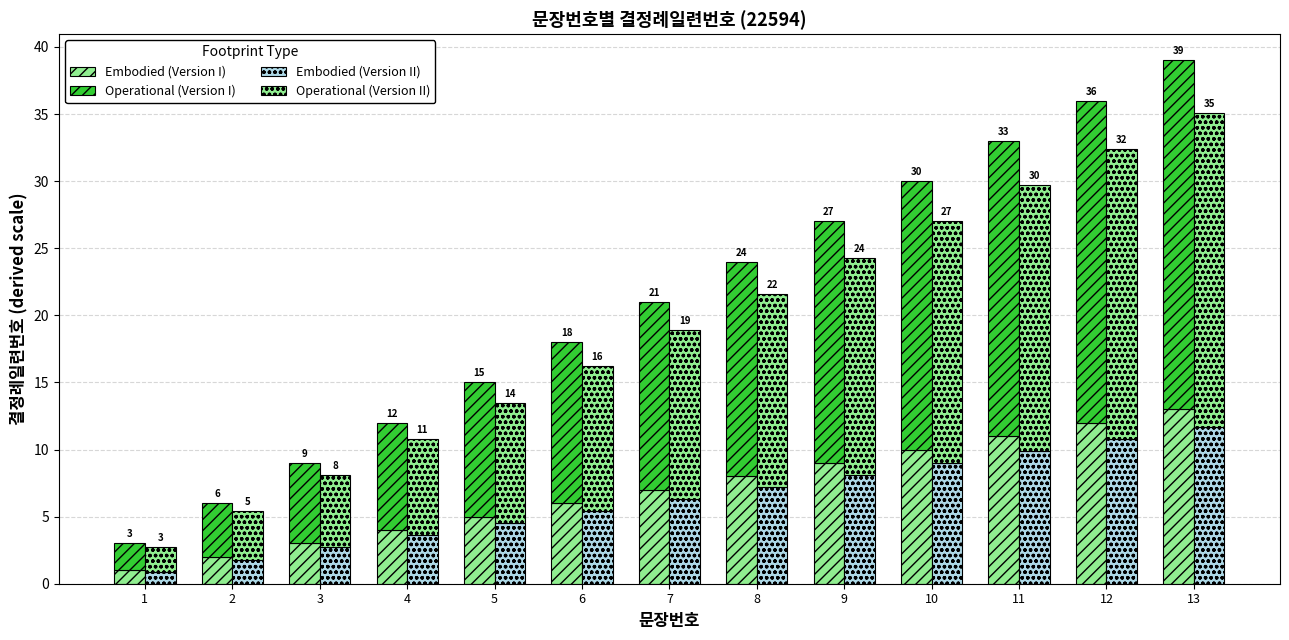

Rank the series at 8 from highest to lowest value.

Operational (Version I), Operational (Version II), Embodied (Version I), Embodied (Version II)